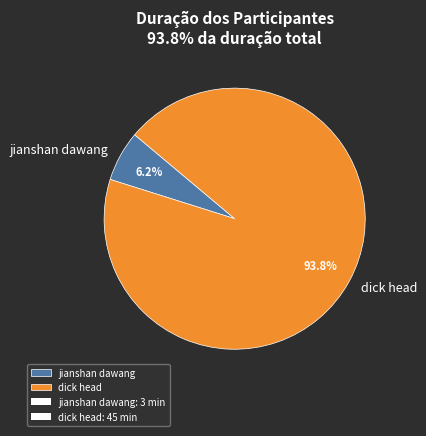

Which category has the smallest portion of the pie?

jianshan dawang